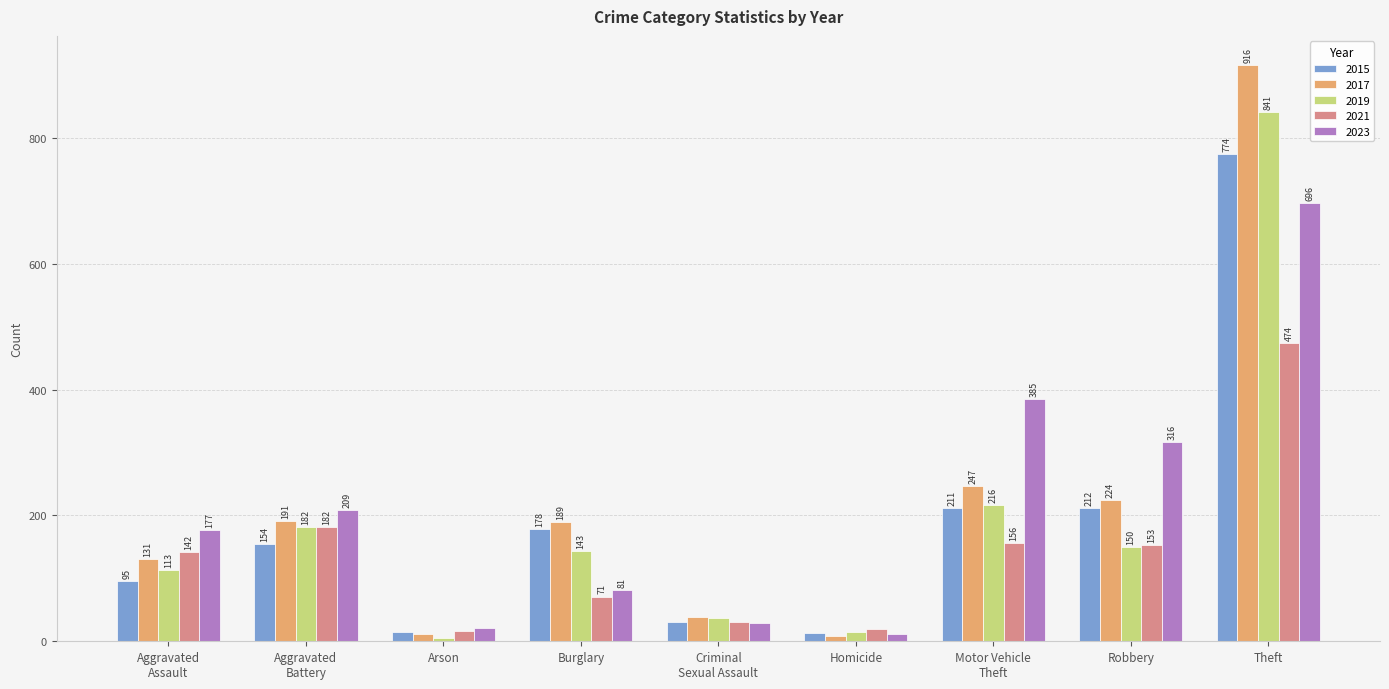

Reading left to right, list all the values displayed in this chart.

2015: 95	154	15	178	31	13	211	212	774
2017: 131	191	12	189	39	8	247	224	916
2019: 113	182	6	143	37	14	216	150	841
2021: 142	182	17	71	30	20	156	153	474
2023: 177	209	21	81	29	12	385	316	696